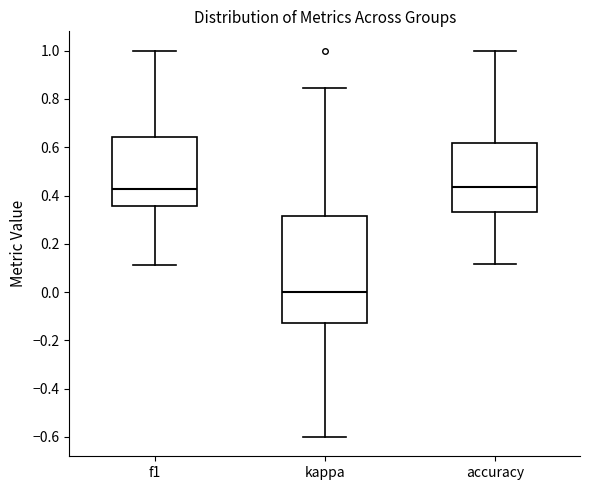

Which box is the tallest, from its lower edge to its upper edge?

kappa